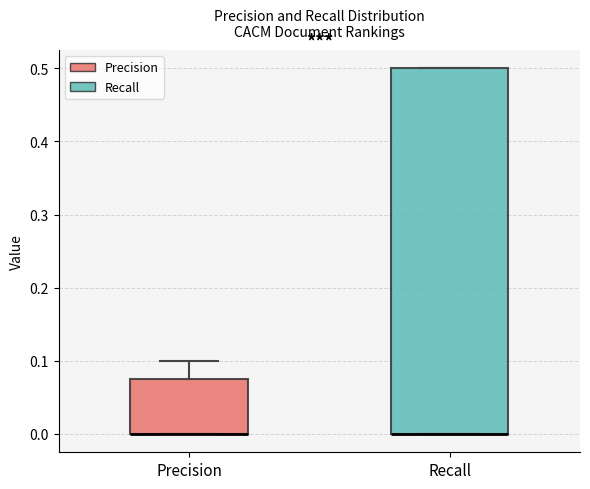

Where is the upper edge of the box for Precision on the y-axis? The values are not printed on the chart, so give them approximately, as read against the axis.

0.08